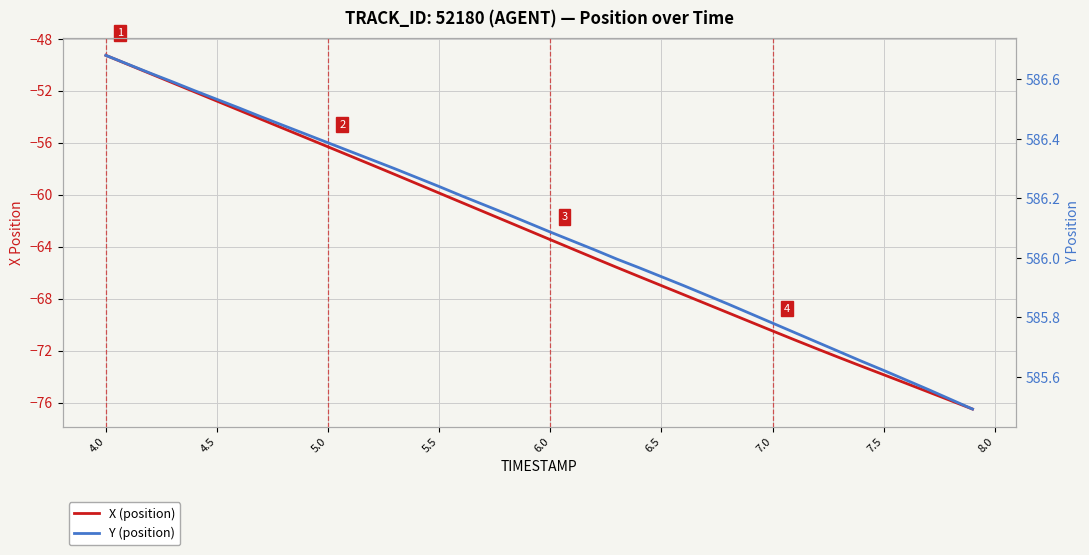

List the series in order of their overall mean, highest first.

Y (position), X (position)